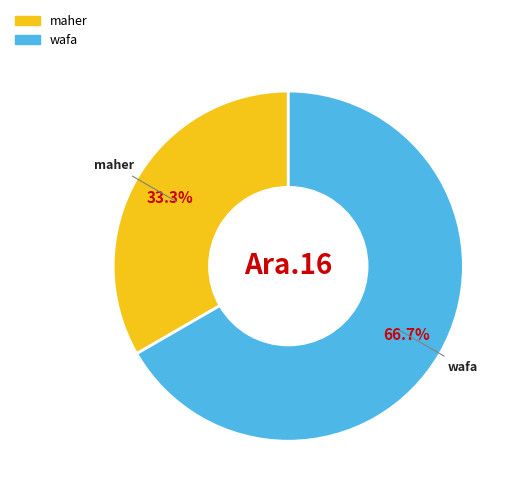

True or false: wafa accounts for 67% of the total.

True